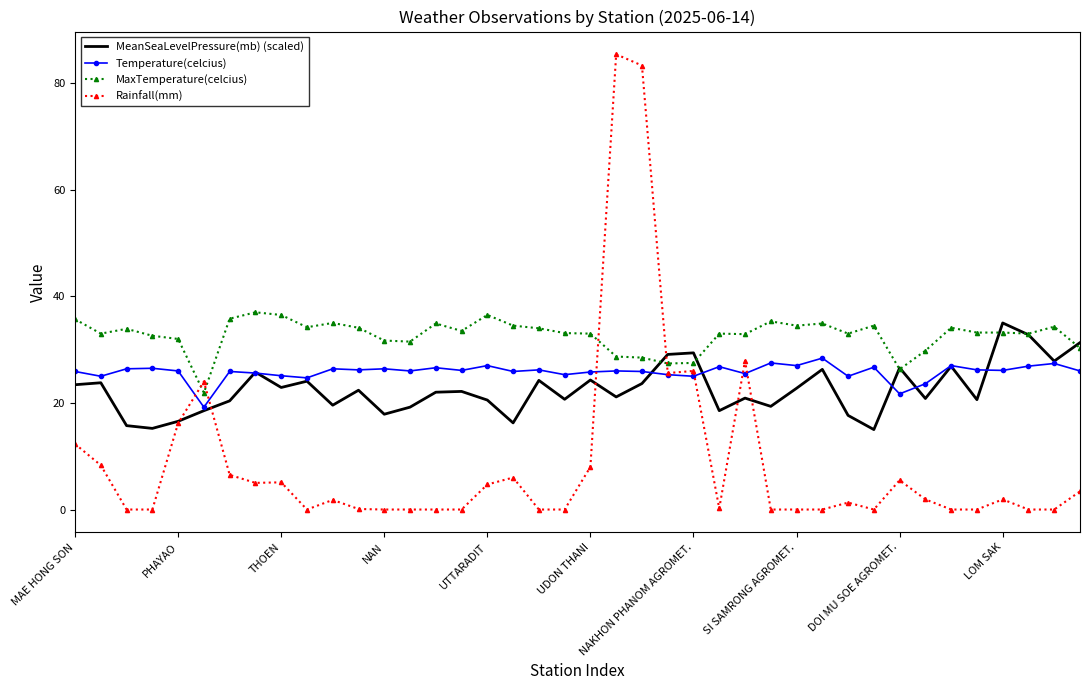

Which series has the largest range (max minus min)?

Rainfall(mm)